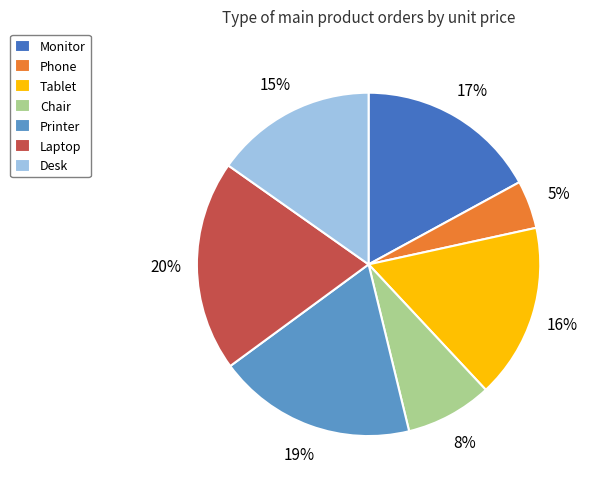

Does any single category account for the majority?

No